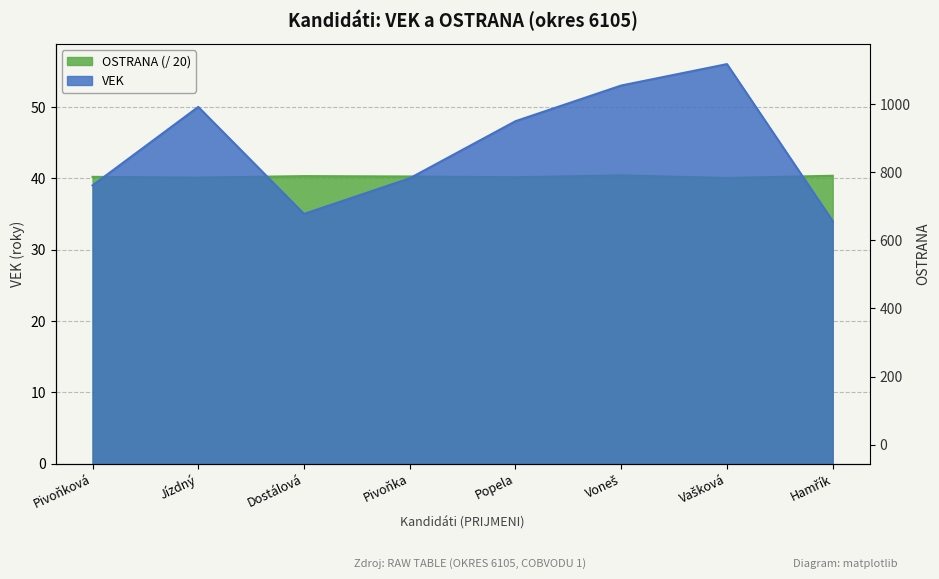

Reading left to right, extract all data points from this chart.

VEK: Pivoňková=39.0	Jízdný=50.0	Dostálová=35.0	Pivoňka=40.0	Popela=48.0	Voneš=53.0	Vašková=56.0	Hamřík=34.0
OSTRANA: Pivoňková=40.2	Jízdný=40.1	Dostálová=40.3	Pivoňka=40.2	Popela=40.1	Voneš=40.4	Vašková=40.0	Hamřík=40.4